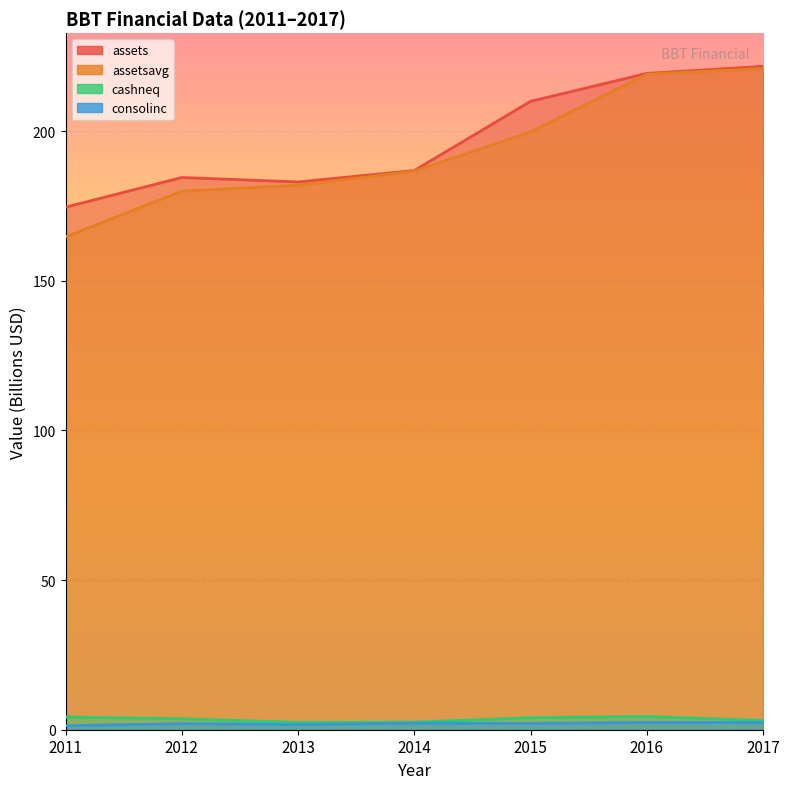

Reading left to right, transcribe all the data shown in this chart.

assets: 174.6	184.5	183.0	186.8	209.9	219.3	221.6
assetsavg: 164.7	180.0	181.9	186.6	199.8	219.0	220.9
cashneq: 4.2	3.7	2.4	2.5	4.0	4.4	3.1
consolinc: 1.3	2.0	1.7	2.2	2.1	2.4	2.4